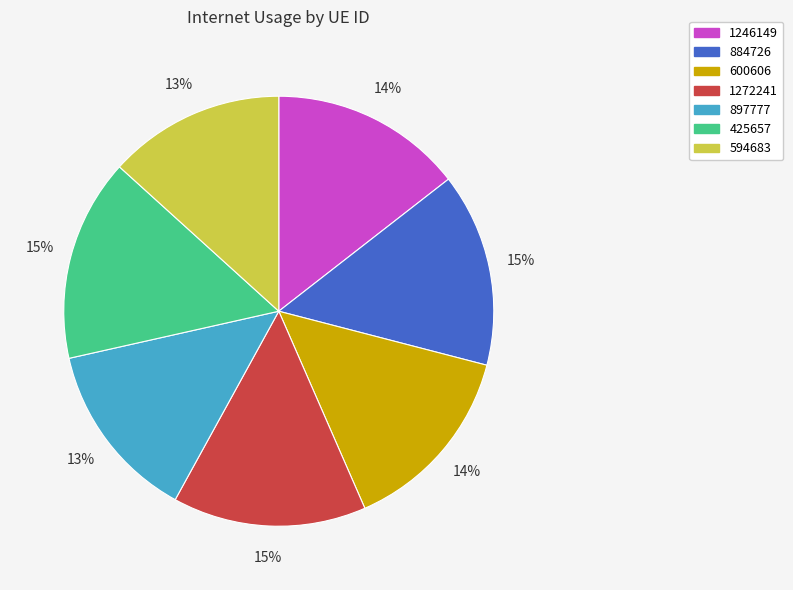

Between 425657 and 1246149, which is larger?

425657